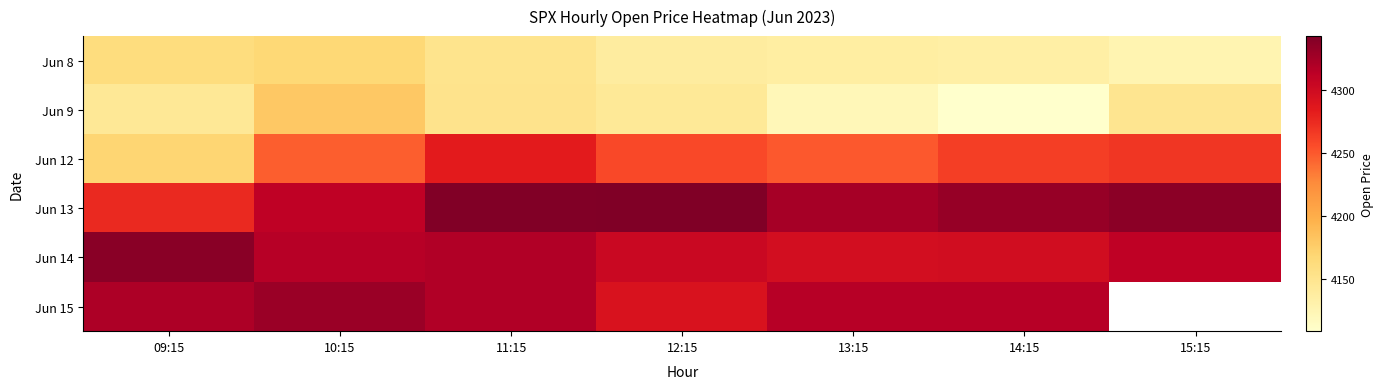

At how many categories does at least one series exceed 4282?

7